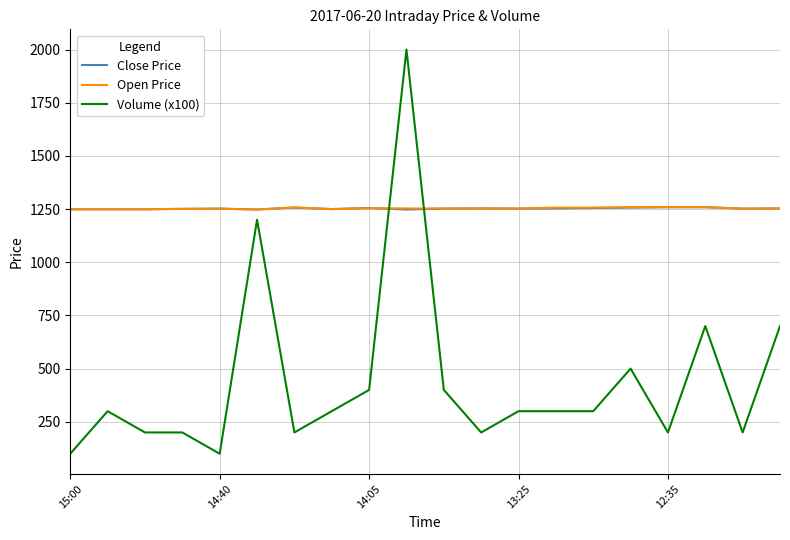

What is the average value of the Open Price series?

1253